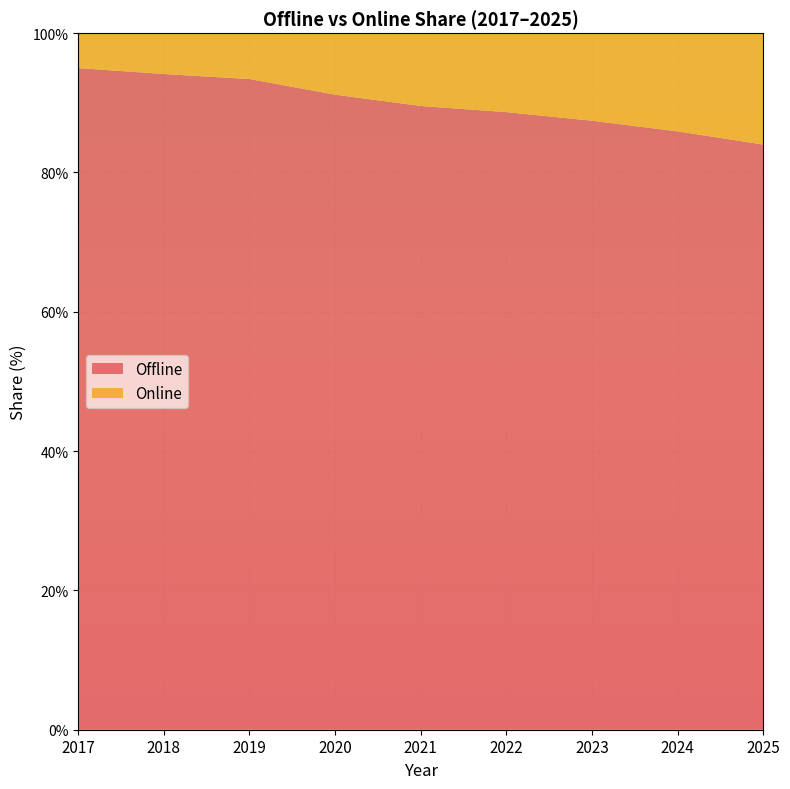

Reading left to right, transcribe all the data shown in this chart.

Offline: 2017=95.0	2018=94.1	2019=93.4	2020=91.2	2021=89.5	2022=88.7	2023=87.4	2024=85.9	2025=84.0
Online: 2017=5.0	2018=5.9	2019=6.6	2020=8.8	2021=10.5	2022=11.3	2023=12.6	2024=14.1	2025=16.0